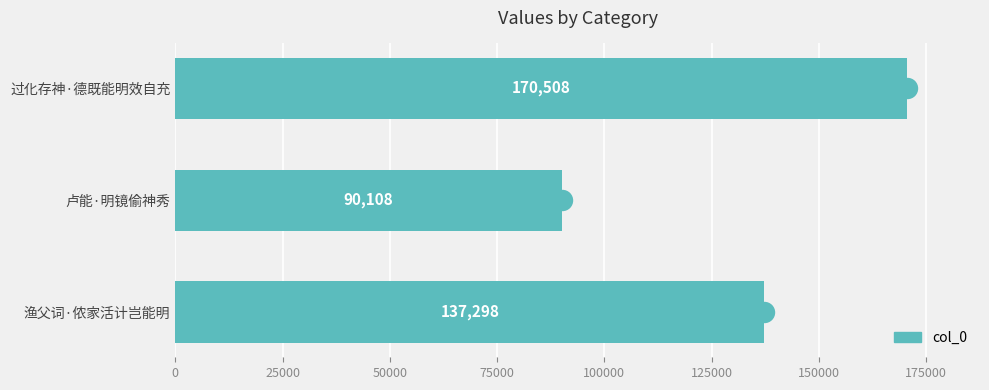

Are the bars grouped side by side (vs. stacked)?

No